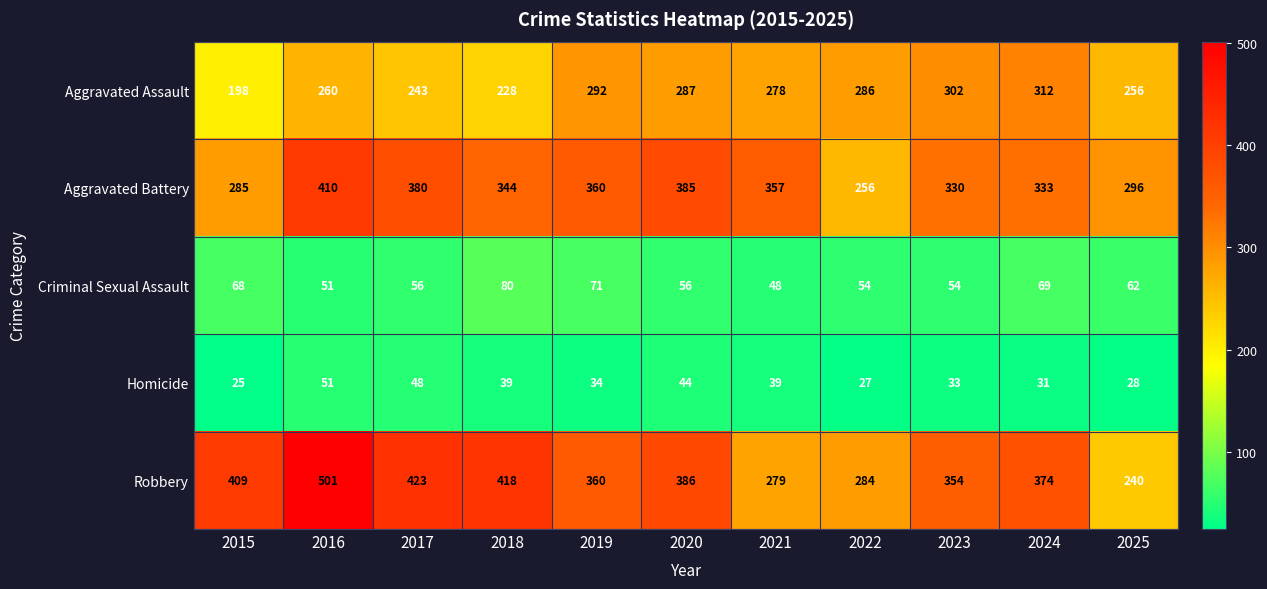

What is the spread (max minus min) of values at 2022?

259